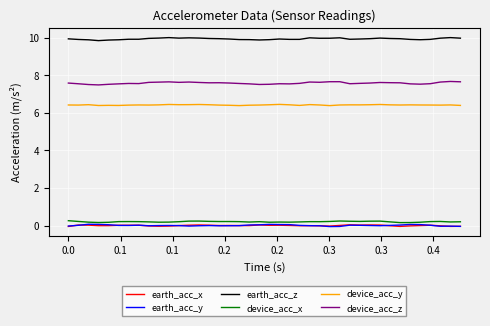

True or false: device_acc_y and earth_acc_y cross at least once.

False